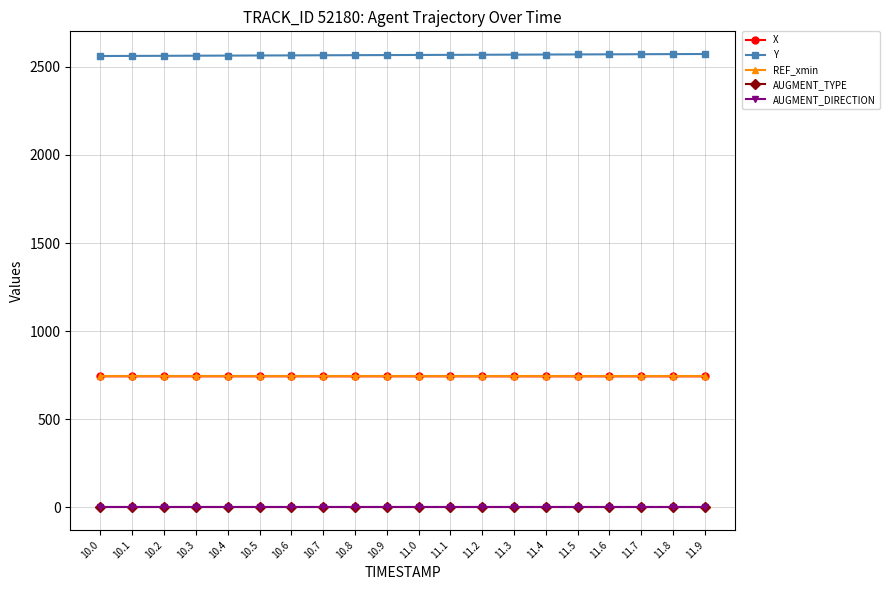

What is the value of the REF_xmin point at the 10th from the left?

743.0